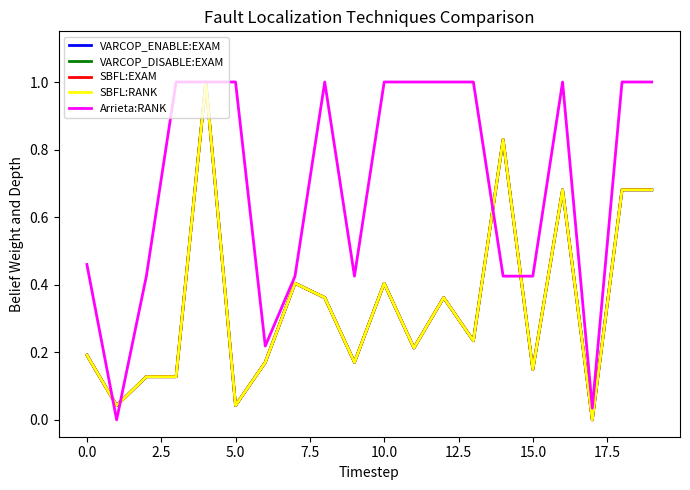

In SBFL:RANK, how many points are lower than both neighbors (excluding endpoints)?

7